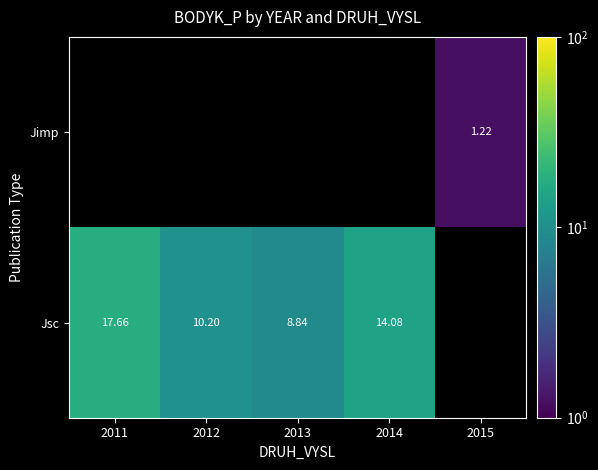

Which series has the largest range (max minus min)?

Jsc